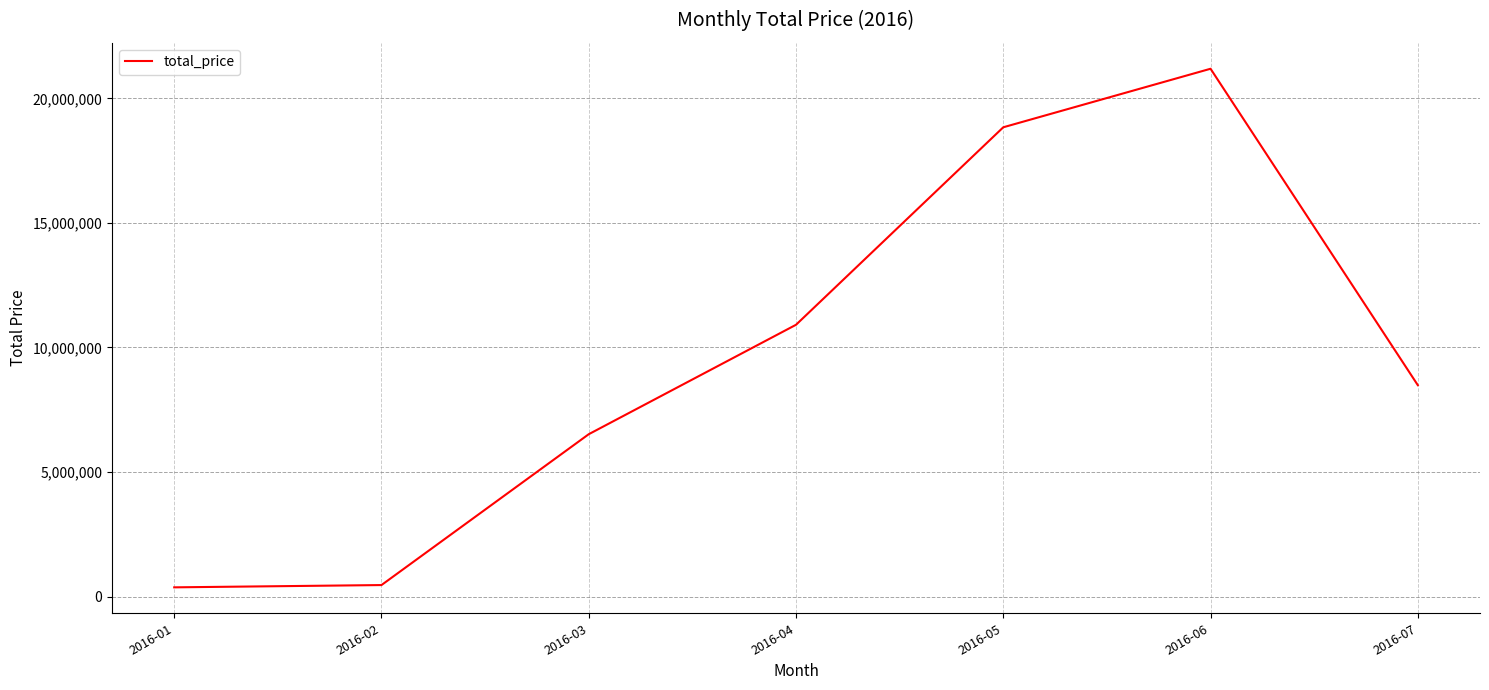

What is the greatest value displayed?

21187745.1